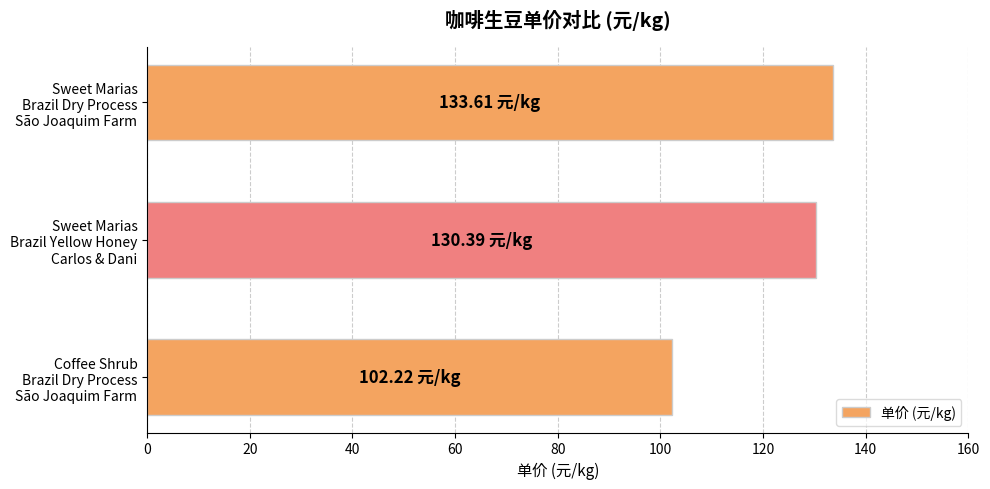

What is the difference between the maximum and minimum values?

31.4